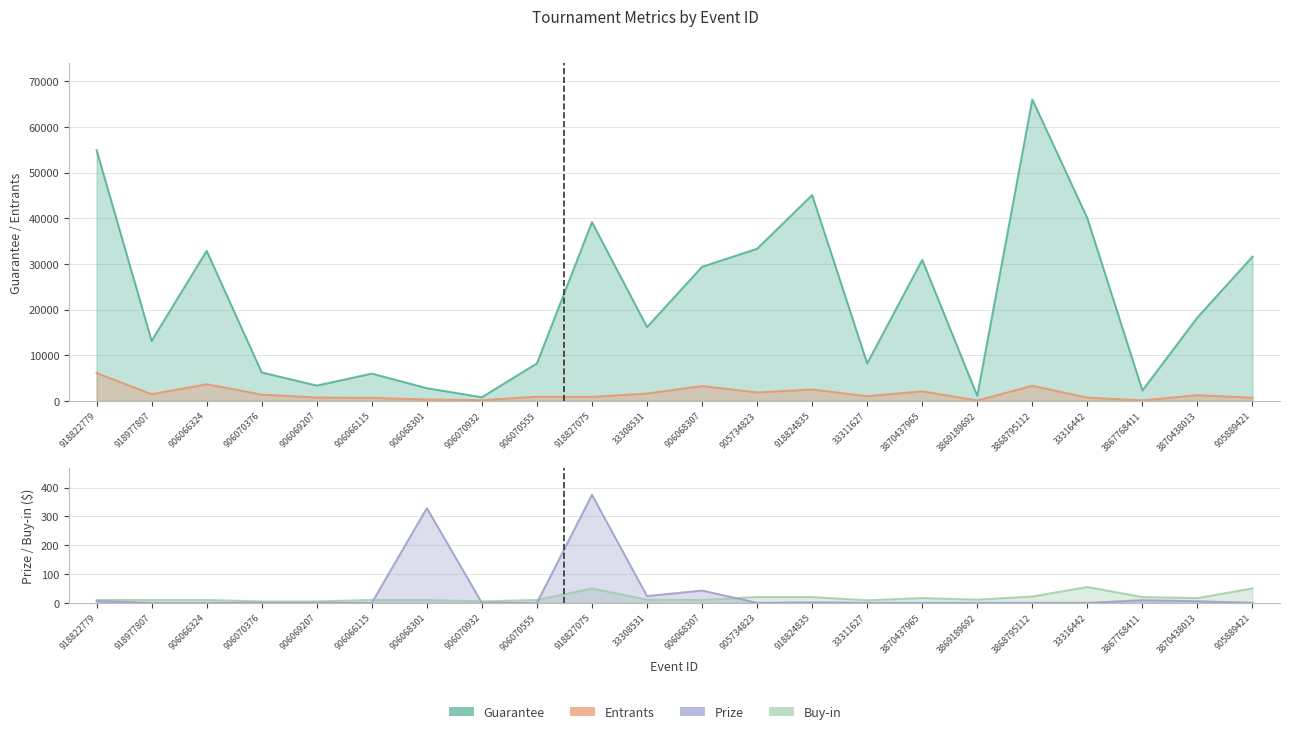

In Guarantee, how many points are higher than both neighbors (excluding endpoints)?

6